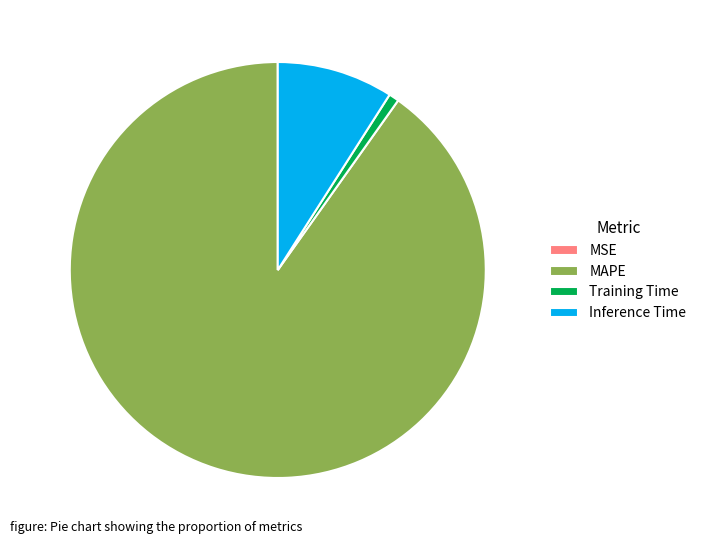

What is the largest slice in the pie chart?

MAPE